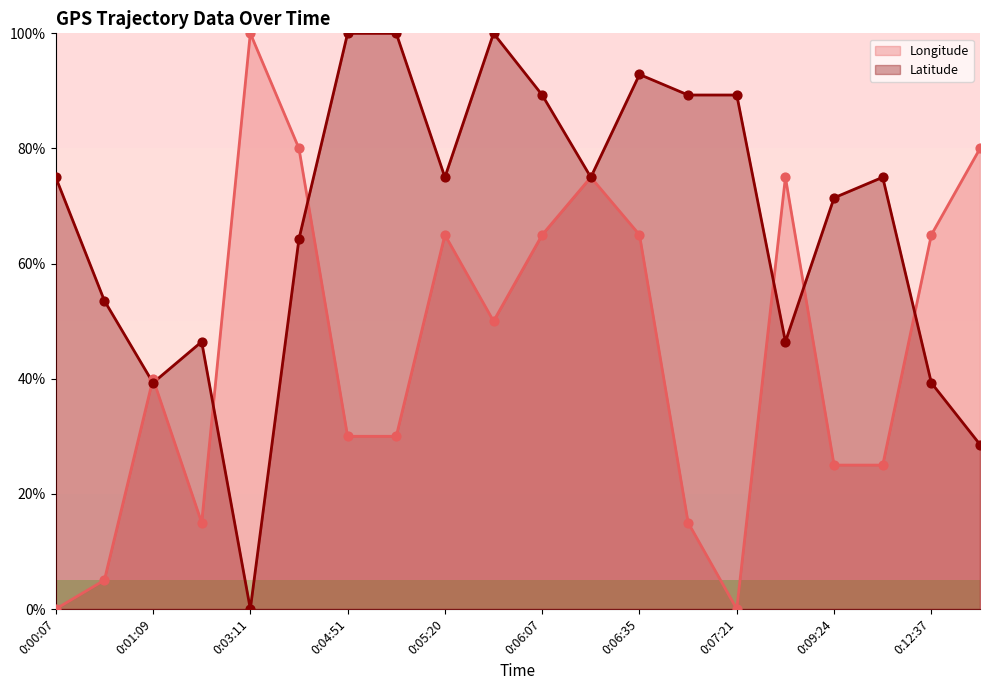

What are all the series names shown in the legend?

Longitude, Latitude